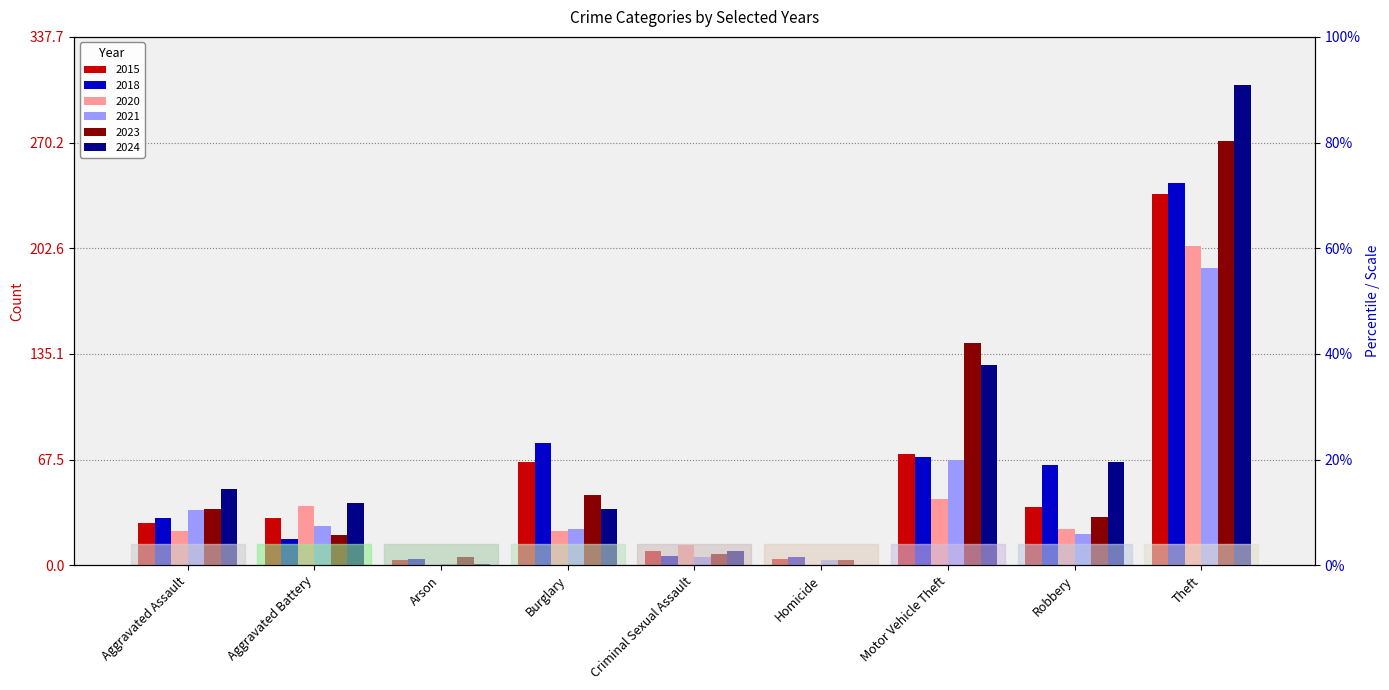

What are all the series names shown in the legend?

2015, 2018, 2020, 2021, 2023, 2024